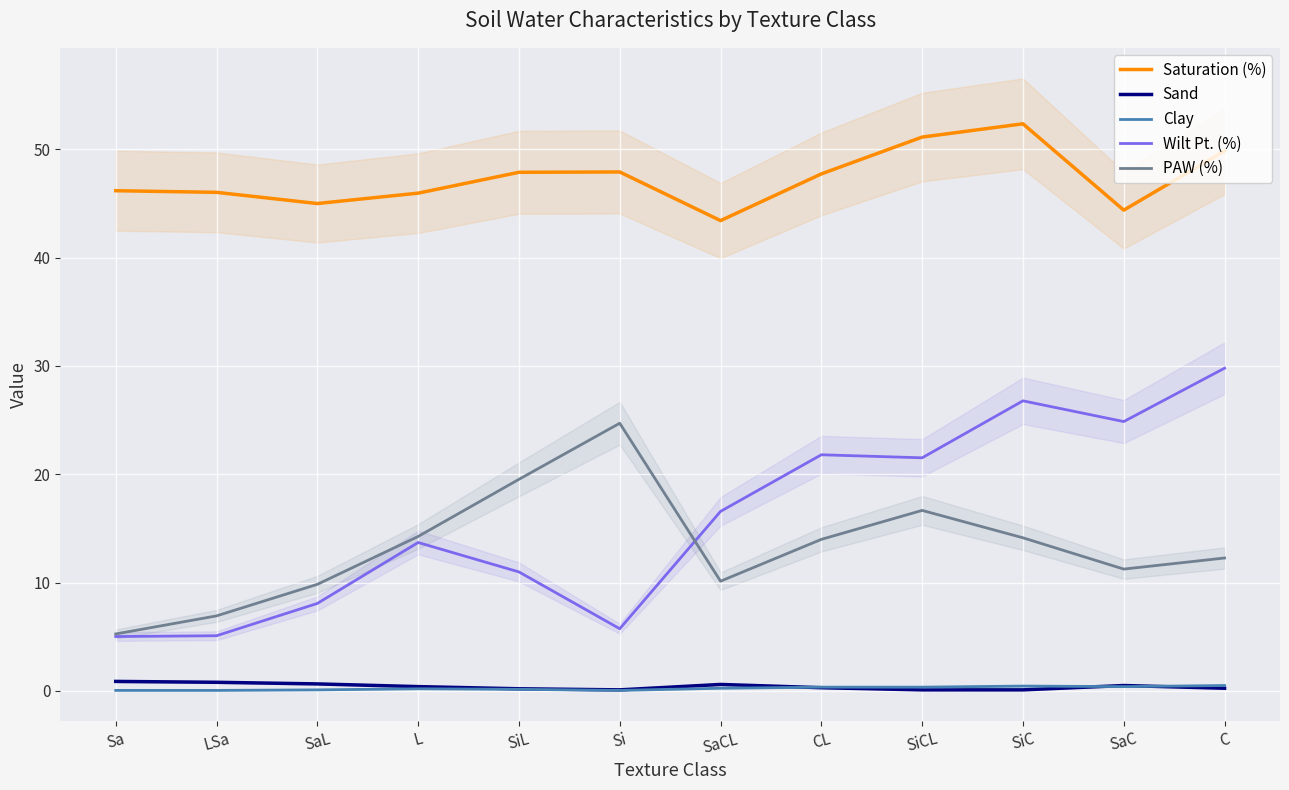

At which label does Saturation (%) first exceed 47?

SiL